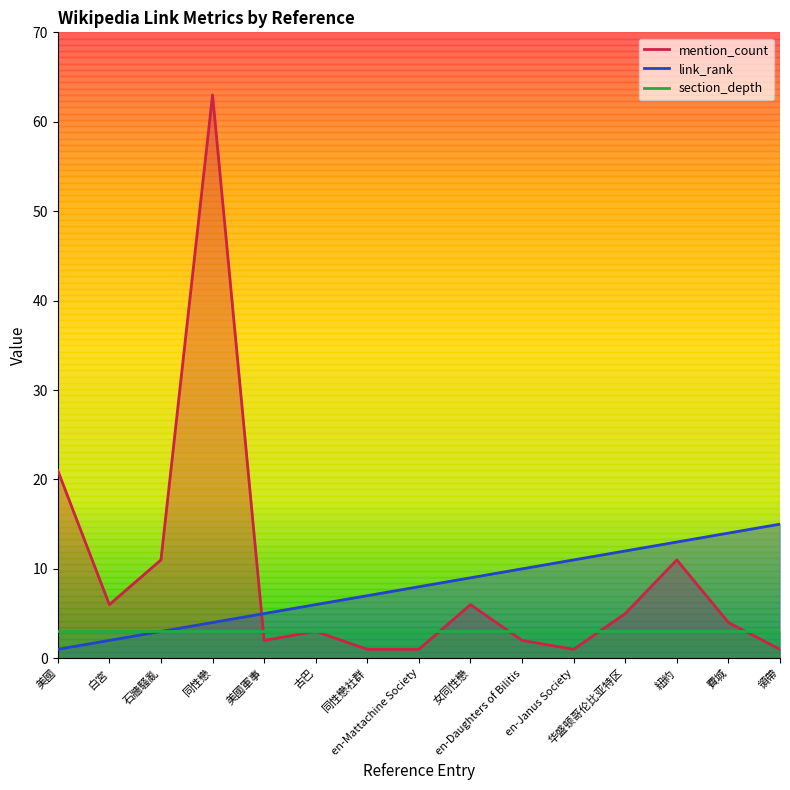

What is the value of the link_rank point at the 4th from the left?

4